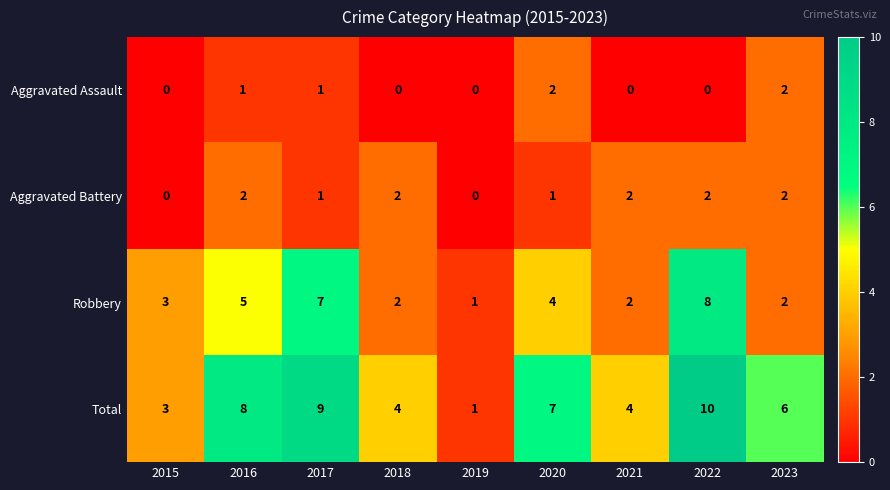

At 2020, list the series in order from largest to smallest.

Total, Robbery, Aggravated Assault, Aggravated Battery